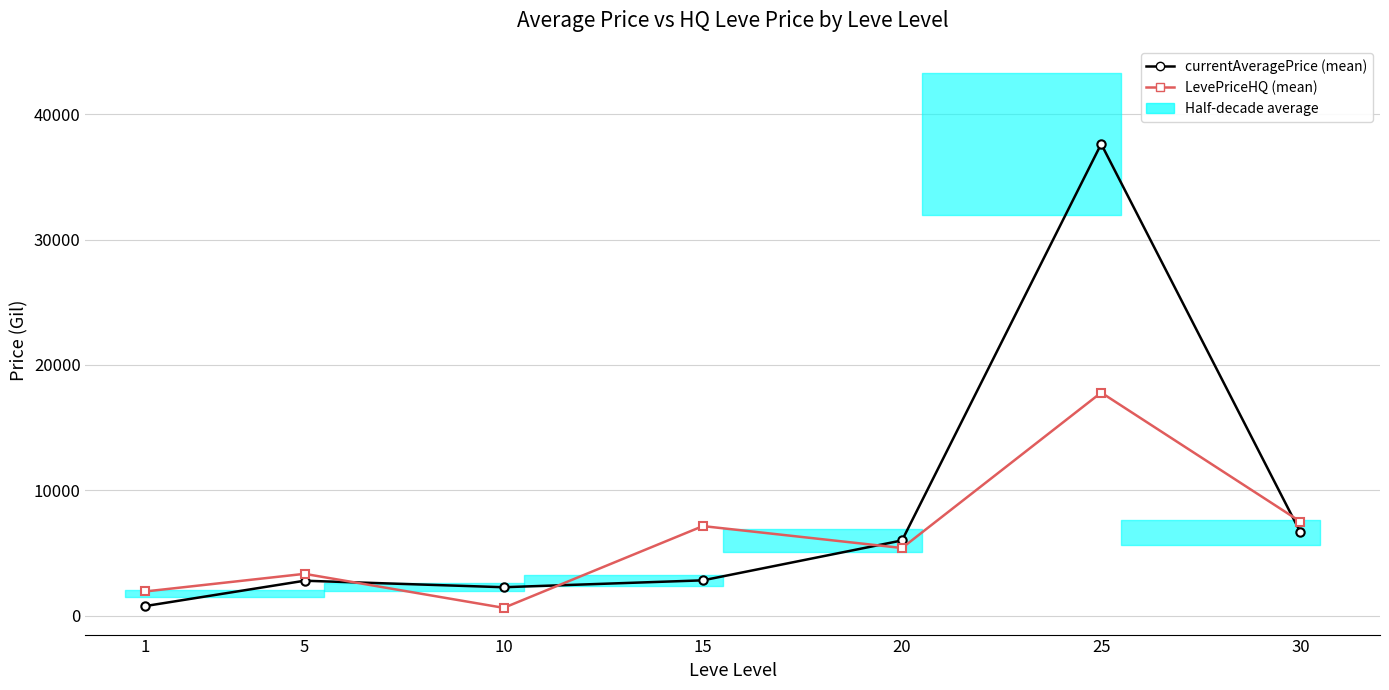

Reading left to right, extract all data points from this chart.

currentAveragePrice (mean per level): 1=762.4	5=2784.3	10=2265.2	15=2814.6	20=5999.0	25=37628.4	30=6659.9
LevePriceHQ (mean per level): 1=1927.1	5=3333.3	10=620.0	15=7142.9	20=5394.4	25=17791.4	30=7500.0